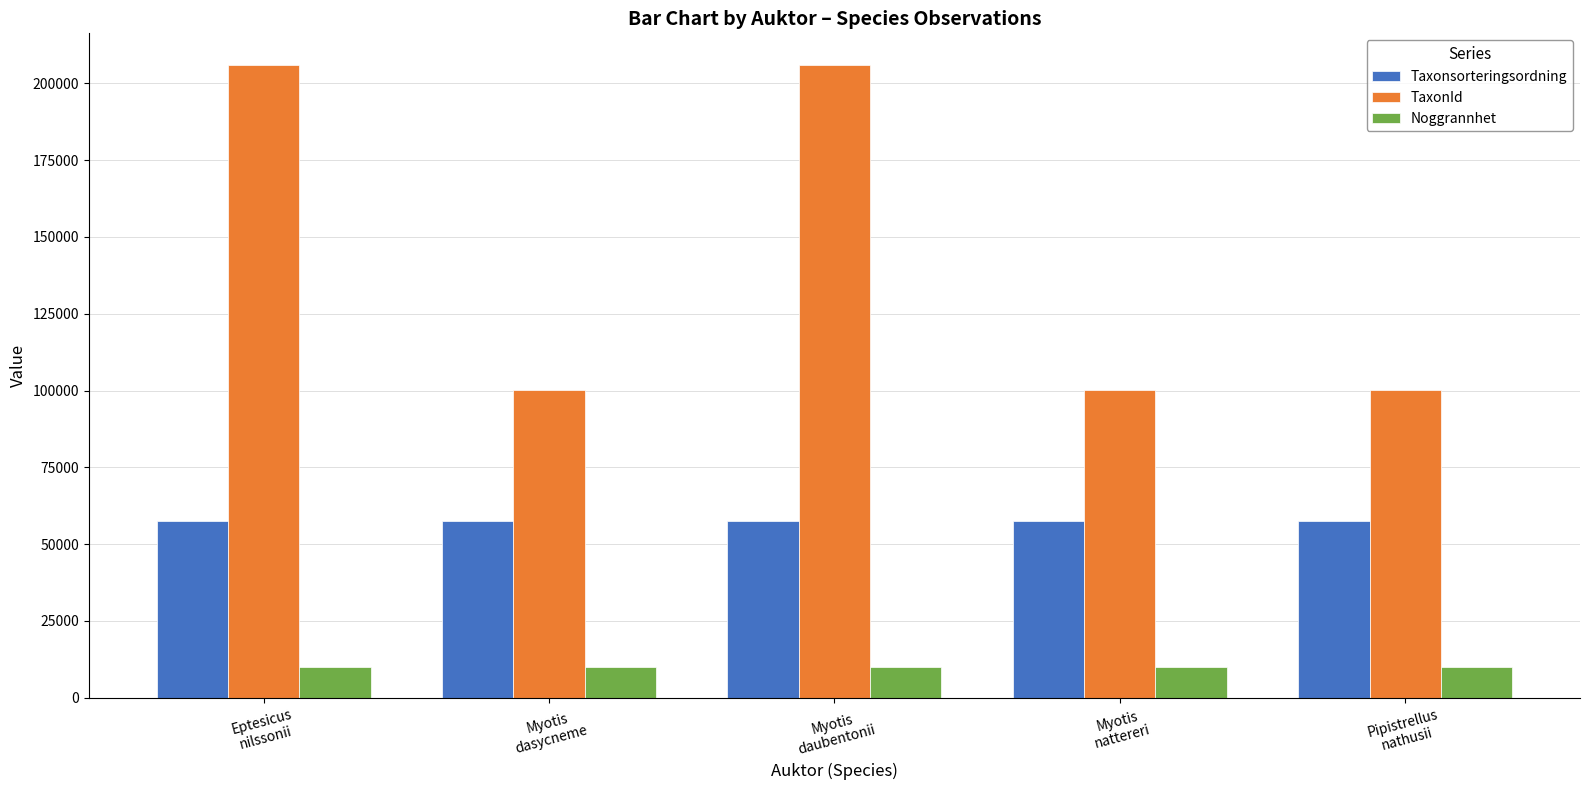

True or false: Noggrannhet has a value of 16971 at Myotis
nattereri.

False